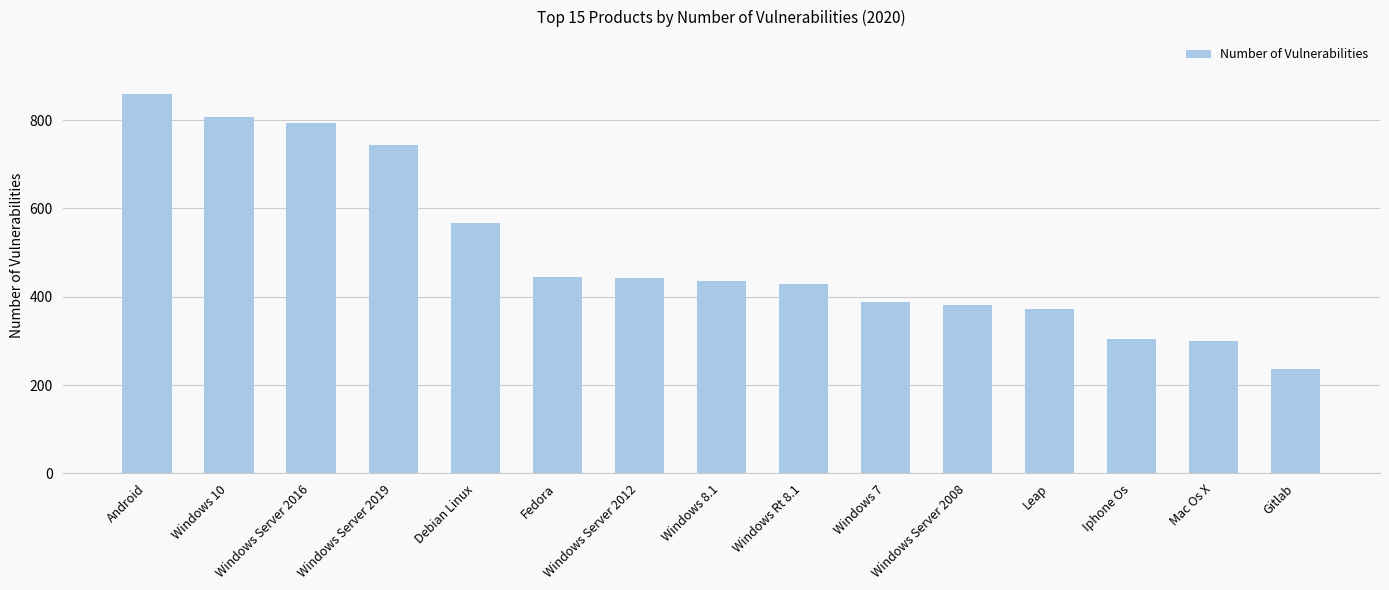

Which label corresponds to the smallest value in the chart?

Gitlab